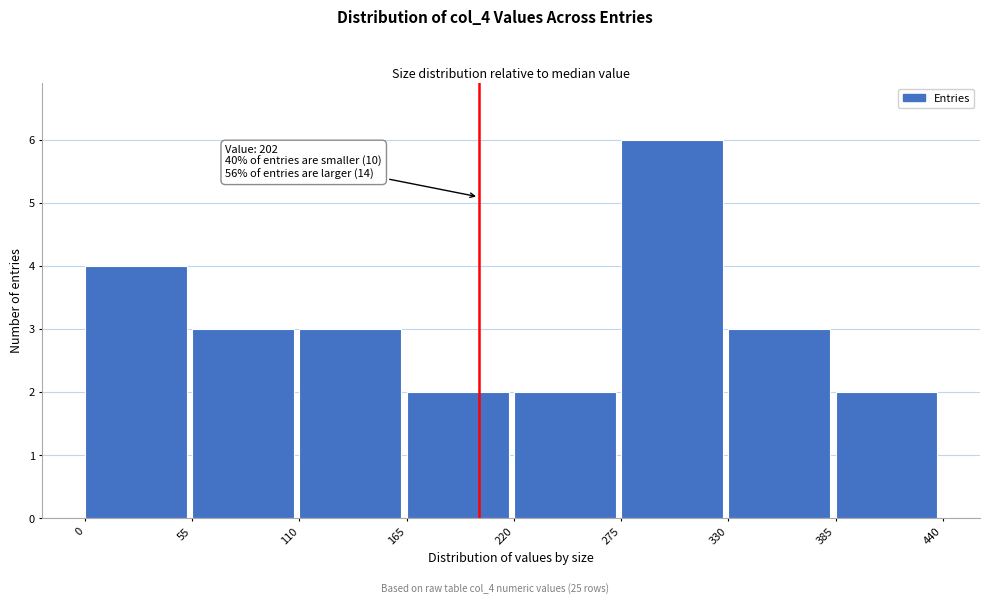

Over which range of the x-axis is the bar tallest?

275 to 330